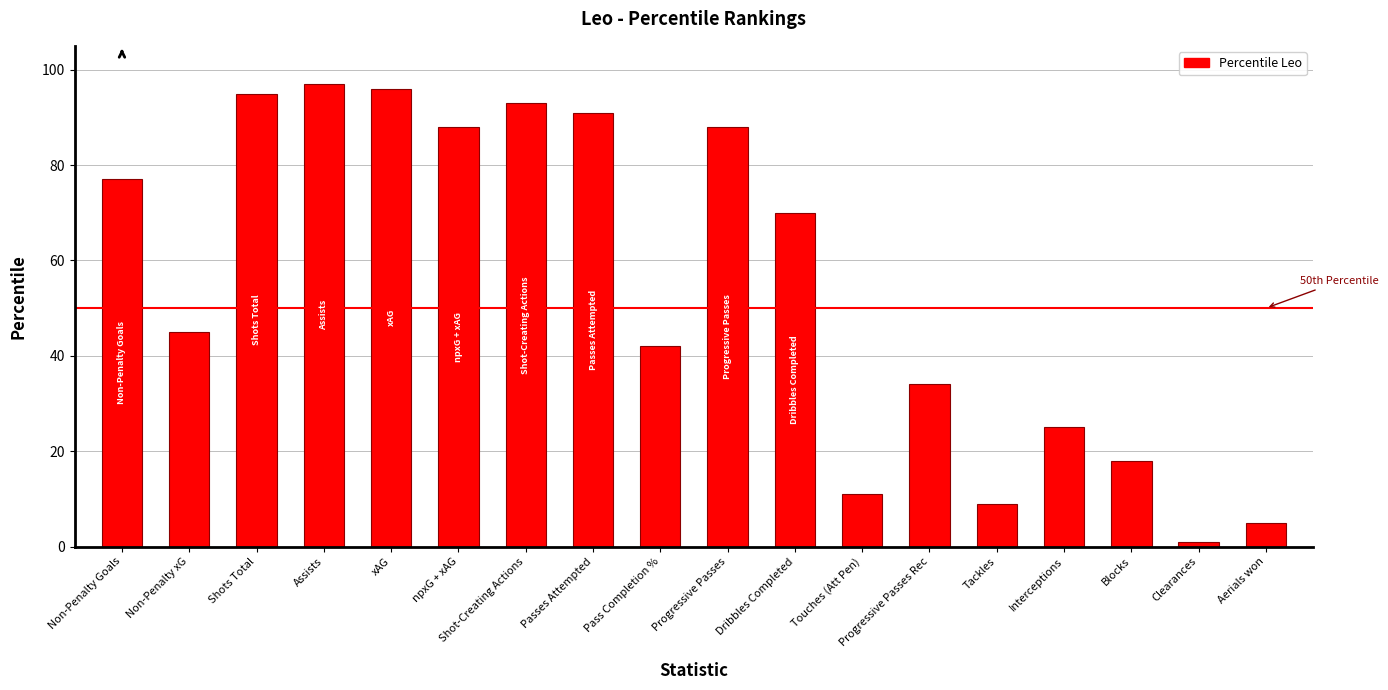

True or false: the data shows 160 at Assists.

False